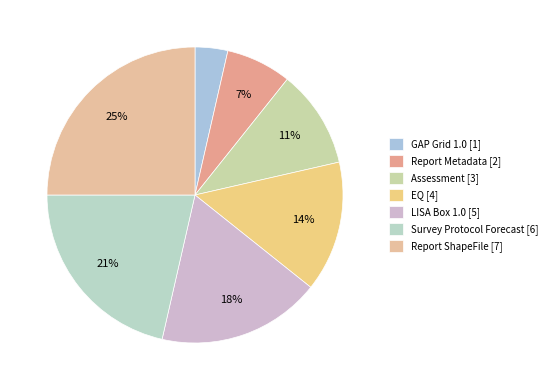

True or false: LISA Box 1.0 accounts for 18% of the total.

True